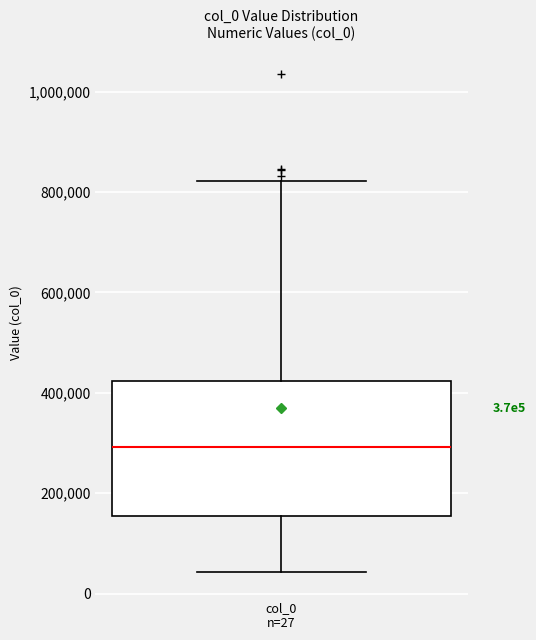

Read this box plot against the y-axis: the position of the median line, the range covered by the box, and the ends of both whiskers. The values are not printed on the chart, so give them approximately, as read against the axis.

median 300000, box 160000 to 420000, whiskers 40000 to 820000